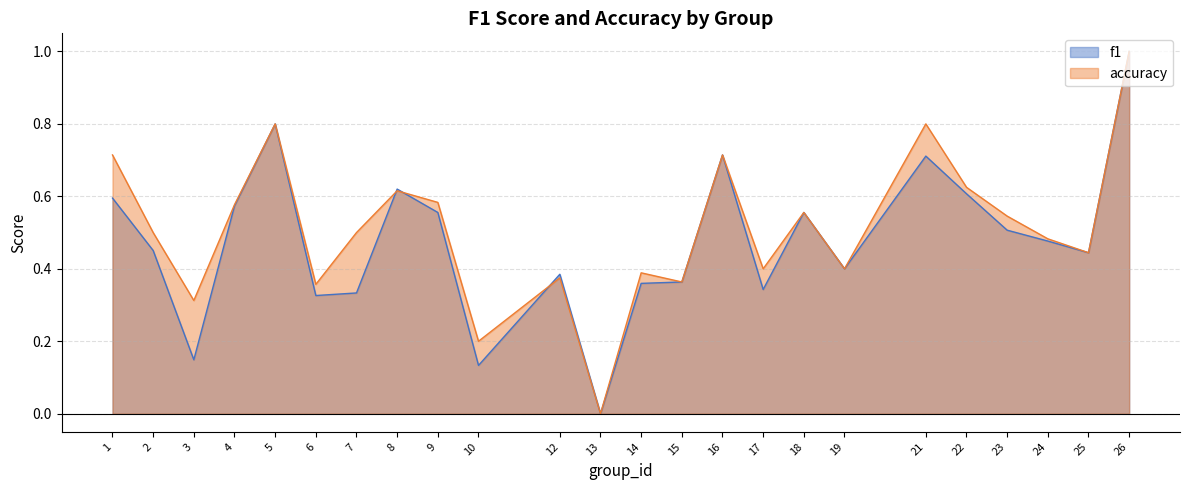

List the series in order of their overall mean, highest first.

accuracy, f1